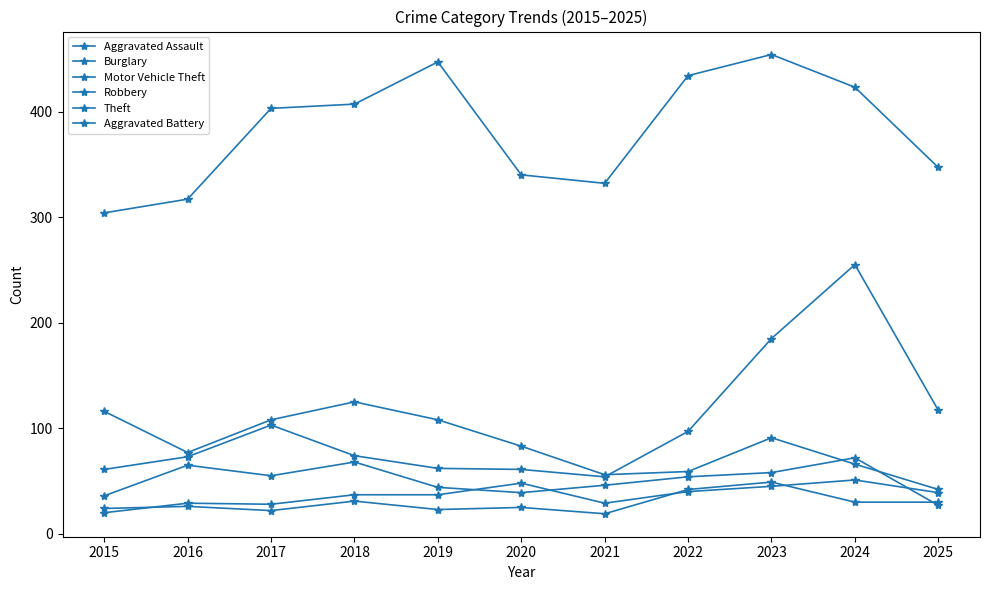

In Burglary, how many points are lower than both neighbors (excluding endpoints)?

2